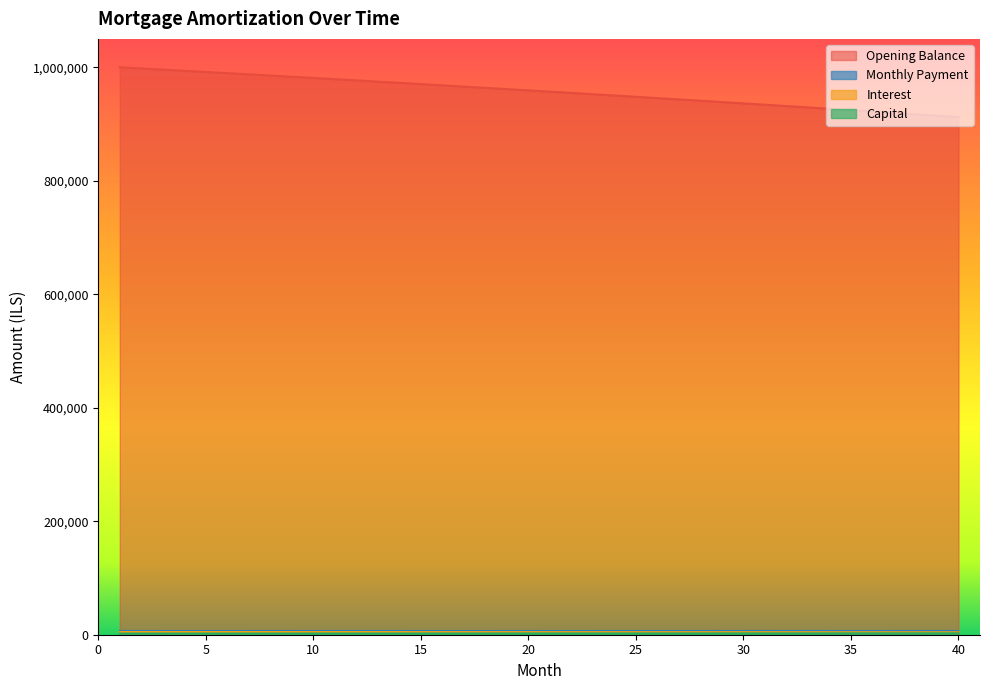

Reading left to right, what are all the values shown in this chart?

opening_balance: 2051.7	2061.5	2071.4	2081.3	2091.3	2101.3	2111.4	2121.5	2131.7	2141.9	2152.1	2162.5	2172.8	2183.2	2193.7	2204.2	2214.8	2225.4	2236.0	2246.8	2257.5	2268.3	2279.2	2290.1	2301.1	2312.1	2323.2	2334.3	2345.5	2356.8	2368.1	2379.4	2390.8	2402.3	2413.8	2425.3	2437.0	2448.6	2460.4	2472.2
interest: 1000000.0	997948.3	995886.8	993815.4	991734.1	989642.8	987541.5	985430.1	983308.6	981176.9	979035.1	976882.9	974720.5	972547.6	970364.4	968170.7	965966.5	963751.8	961526.4	959290.4	957043.6	954786.1	952517.7	950238.5	947948.4	945647.3	943335.2	941012.0	938677.7	936332.1	933975.4	931607.3	929227.9	926837.1	924434.9	922021.1	919595.8	917158.8	914710.2	912249.8
capital: 4791.7	4781.8	4772.0	4762.0	4752.1	4742.0	4732.0	4721.9	4711.7	4701.5	4691.2	4680.9	4670.5	4660.1	4649.7	4639.2	4628.6	4618.0	4607.3	4596.6	4585.8	4575.0	4564.1	4553.2	4542.3	4531.2	4520.1	4509.0	4497.8	4486.6	4475.3	4464.0	4452.6	4441.1	4429.6	4418.0	4406.4	4394.7	4383.0	4371.2